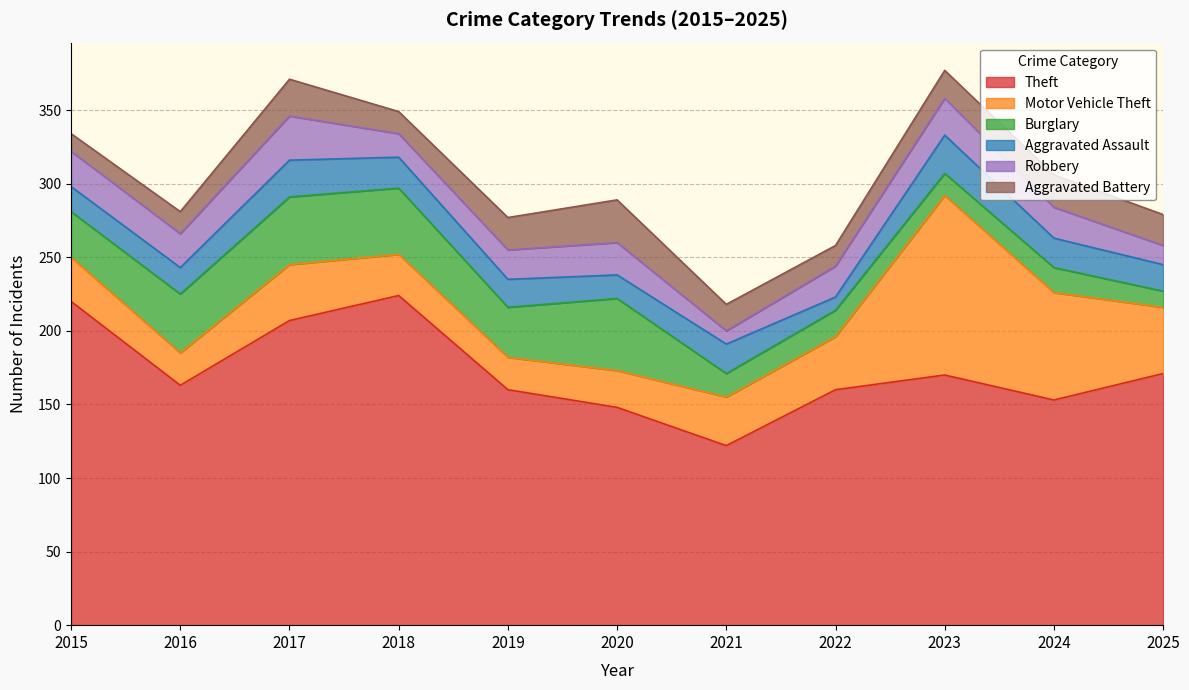

How many data points does each series have?

11